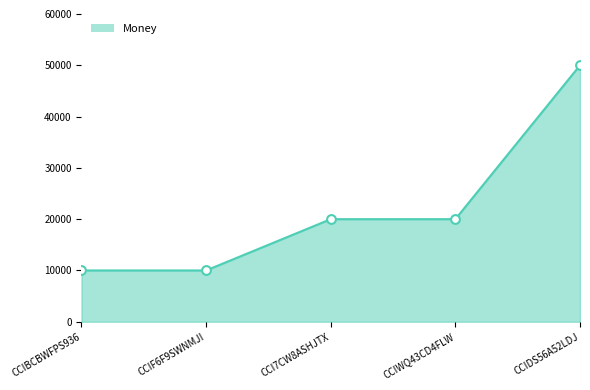

What is the change in value from CCIBCBWFPS936 to CCI7CW8ASHJTX?

+10000